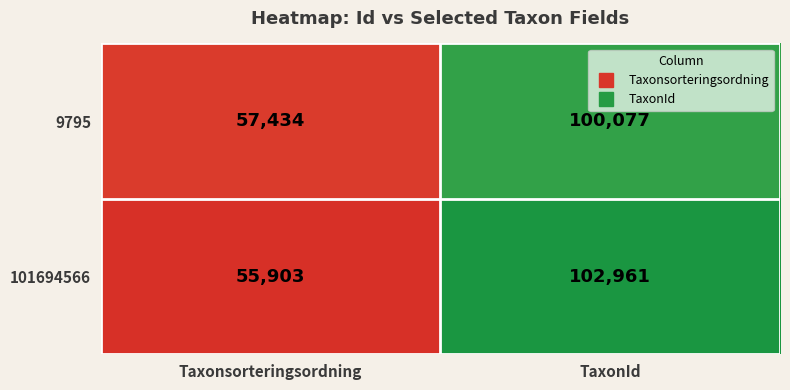

What is the difference between the highest and lowest values at Taxonsorteringsordning?

1531